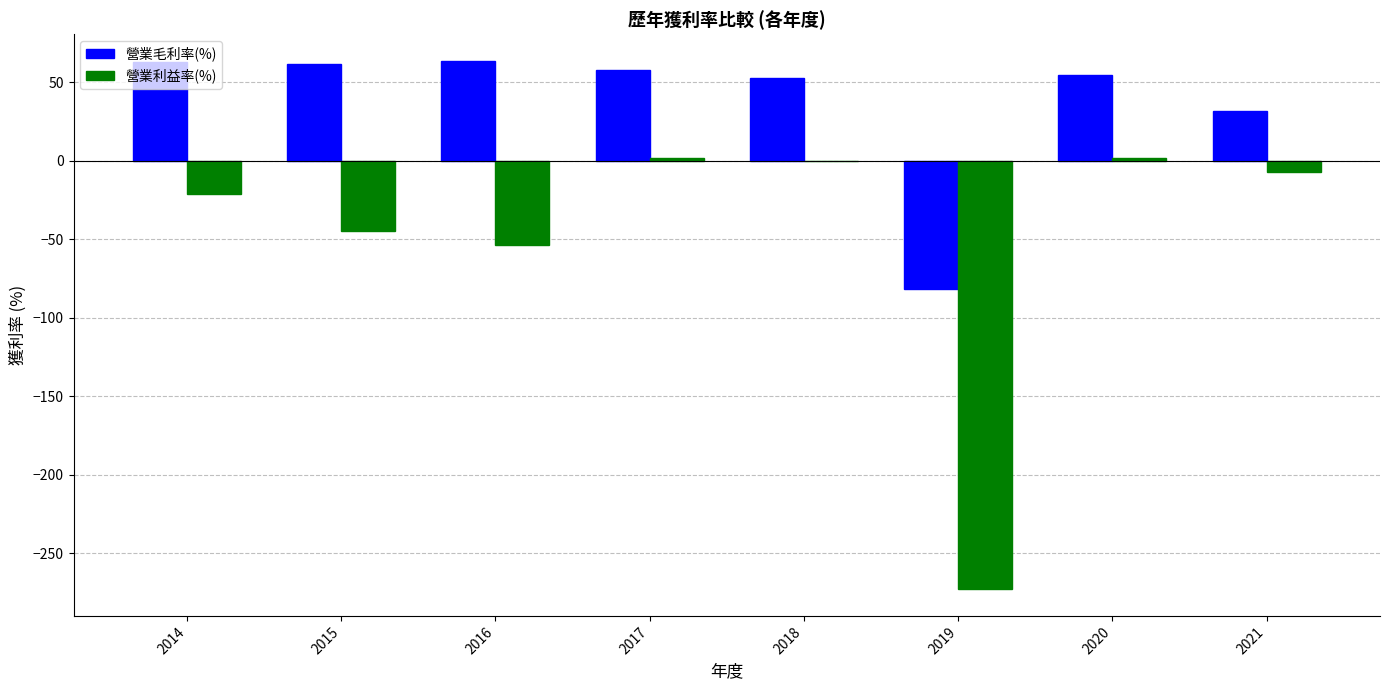

Is it true that 營業利益率(%) equals -74.2 at 2019?

False